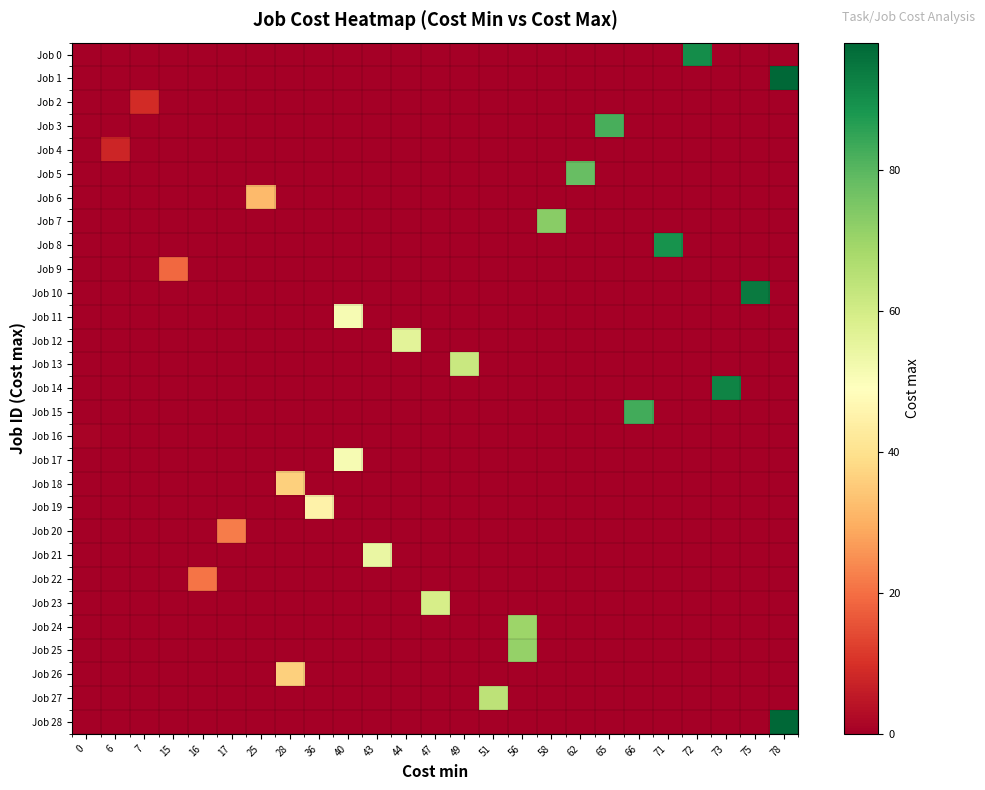

At which category is the sum across all series the highest?

78